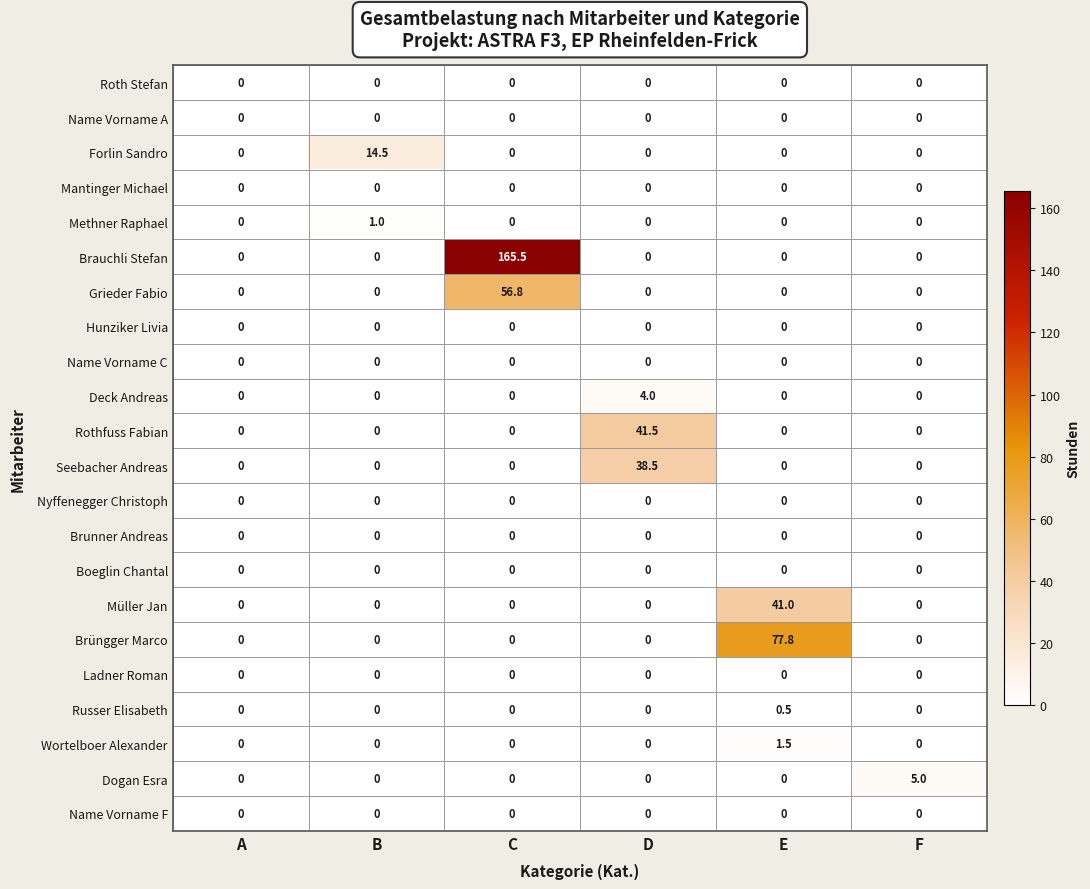

How many positive values does the Wortelboer Alexander series have?

1